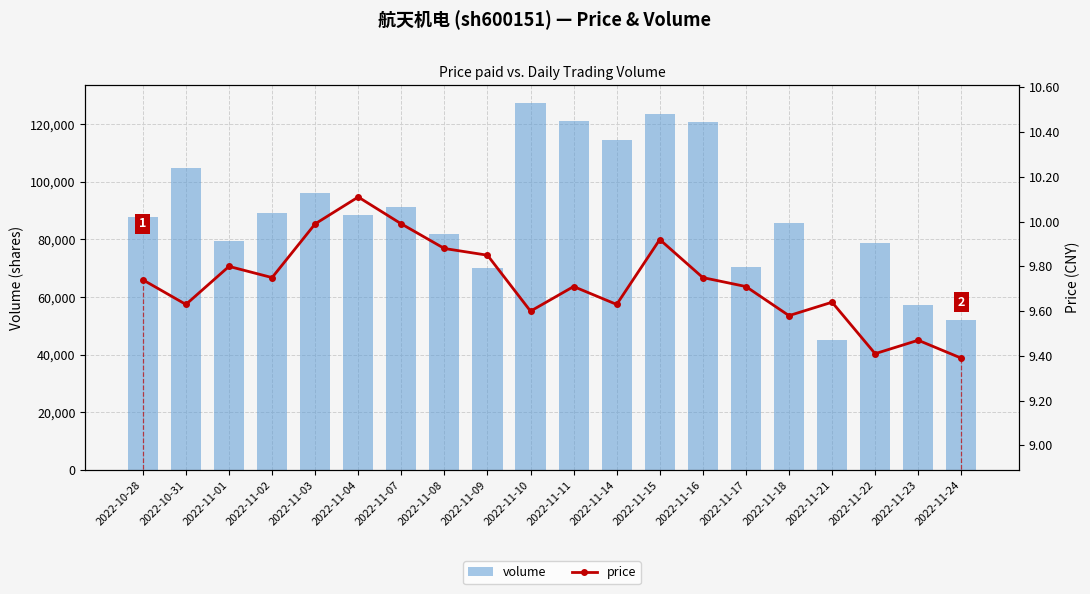

Reading left to right, what are all the values shown in this chart?

volume: 87906.0	104752.0	79577.0	89206.0	96189.0	88438.0	91268.0	81875.0	69921.0	127177.0	121161.0	114656.0	123564.0	120734.0	70602.0	85858.0	45063.0	78622.0	57388.0	52153.0
price: 9.7	9.6	9.8	9.8	10.0	10.1	10.0	9.9	9.8	9.6	9.7	9.6	9.9	9.8	9.7	9.6	9.6	9.4	9.5	9.4